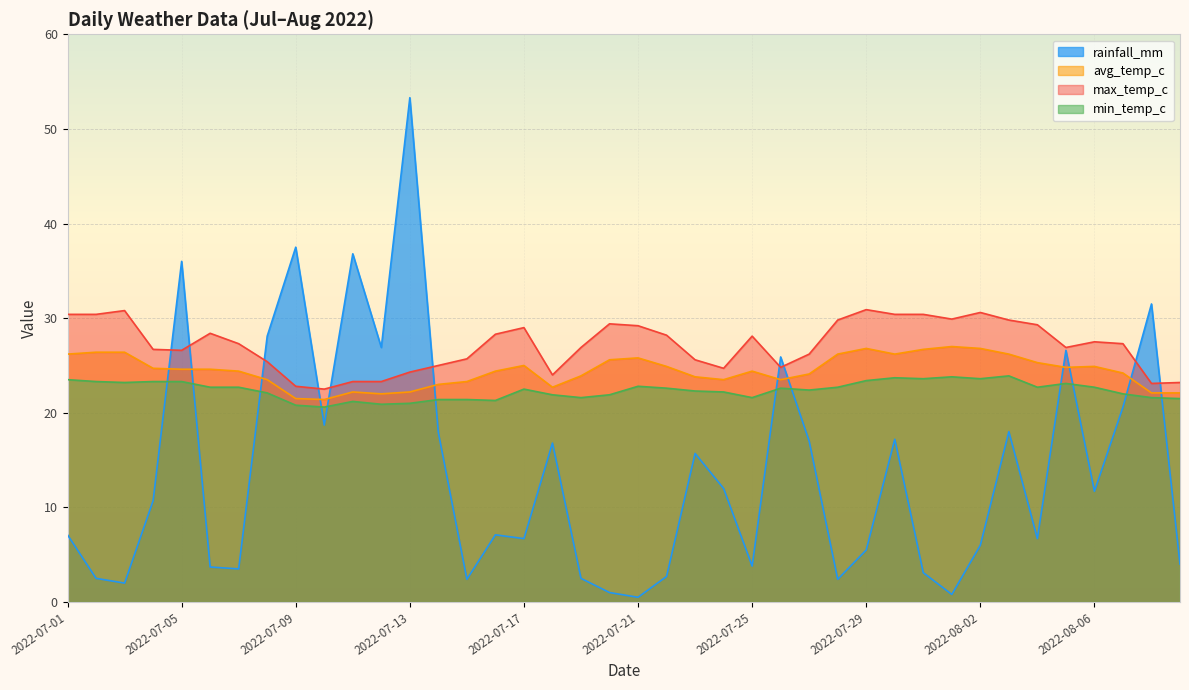

Reading left to right, extract all data points from this chart.

rainfall_mm: 2022-07-01=7.1	2022-07-02=2.5	2022-07-03=2.0	2022-07-04=10.7	2022-07-05=36.0	2022-07-06=3.7	2022-07-07=3.5	2022-07-08=28.1	2022-07-09=37.5	2022-07-10=18.7	2022-07-11=36.8	2022-07-12=26.9	2022-07-13=53.3	2022-07-14=17.9	2022-07-15=2.4	2022-07-16=7.1	2022-07-17=6.7	2022-07-18=16.8	2022-07-19=2.5	2022-07-20=1.0	2022-07-21=0.5	2022-07-22=2.7	2022-07-23=15.7	2022-07-24=12.0	2022-07-25=3.8	2022-07-26=25.9	2022-07-27=17.0	2022-07-28=2.4	2022-07-29=5.5	2022-07-30=17.2	2022-07-31=3.1	2022-08-01=0.8	2022-08-02=6.0	2022-08-03=18.0	2022-08-04=6.7	2022-08-05=26.6	2022-08-06=11.7	2022-08-07=20.6	2022-08-08=31.5	2022-08-09=4.0
avg_temp_c: 2022-07-01=26.2	2022-07-02=26.4	2022-07-03=26.4	2022-07-04=24.7	2022-07-05=24.6	2022-07-06=24.6	2022-07-07=24.4	2022-07-08=23.5	2022-07-09=21.5	2022-07-10=21.4	2022-07-11=22.2	2022-07-12=22.0	2022-07-13=22.2	2022-07-14=23.0	2022-07-15=23.3	2022-07-16=24.4	2022-07-17=25.0	2022-07-18=22.7	2022-07-19=23.9	2022-07-20=25.6	2022-07-21=25.8	2022-07-22=24.9	2022-07-23=23.8	2022-07-24=23.5	2022-07-25=24.4	2022-07-26=23.5	2022-07-27=24.1	2022-07-28=26.2	2022-07-29=26.8	2022-07-30=26.2	2022-07-31=26.7	2022-08-01=27.0	2022-08-02=26.8	2022-08-03=26.2	2022-08-04=25.3	2022-08-05=24.8	2022-08-06=24.9	2022-08-07=24.2	2022-08-08=22.1	2022-08-09=22.1
max_temp_c: 2022-07-01=30.4	2022-07-02=30.4	2022-07-03=30.8	2022-07-04=26.7	2022-07-05=26.6	2022-07-06=28.4	2022-07-07=27.3	2022-07-08=25.4	2022-07-09=22.8	2022-07-10=22.5	2022-07-11=23.3	2022-07-12=23.3	2022-07-13=24.3	2022-07-14=25.0	2022-07-15=25.7	2022-07-16=28.3	2022-07-17=29.0	2022-07-18=24.0	2022-07-19=26.9	2022-07-20=29.4	2022-07-21=29.2	2022-07-22=28.2	2022-07-23=25.6	2022-07-24=24.7	2022-07-25=28.1	2022-07-26=24.8	2022-07-27=26.2	2022-07-28=29.8	2022-07-29=30.9	2022-07-30=30.4	2022-07-31=30.4	2022-08-01=29.9	2022-08-02=30.6	2022-08-03=29.8	2022-08-04=29.3	2022-08-05=26.9	2022-08-06=27.5	2022-08-07=27.3	2022-08-08=23.1	2022-08-09=23.2
min_temp_c: 2022-07-01=23.5	2022-07-02=23.3	2022-07-03=23.2	2022-07-04=23.3	2022-07-05=23.3	2022-07-06=22.7	2022-07-07=22.7	2022-07-08=22.1	2022-07-09=20.8	2022-07-10=20.6	2022-07-11=21.2	2022-07-12=20.9	2022-07-13=21.0	2022-07-14=21.4	2022-07-15=21.4	2022-07-16=21.3	2022-07-17=22.5	2022-07-18=21.9	2022-07-19=21.6	2022-07-20=21.9	2022-07-21=22.8	2022-07-22=22.6	2022-07-23=22.3	2022-07-24=22.2	2022-07-25=21.6	2022-07-26=22.6	2022-07-27=22.4	2022-07-28=22.7	2022-07-29=23.4	2022-07-30=23.7	2022-07-31=23.6	2022-08-01=23.8	2022-08-02=23.6	2022-08-03=23.9	2022-08-04=22.7	2022-08-05=23.1	2022-08-06=22.7	2022-08-07=22.0	2022-08-08=21.6	2022-08-09=21.5